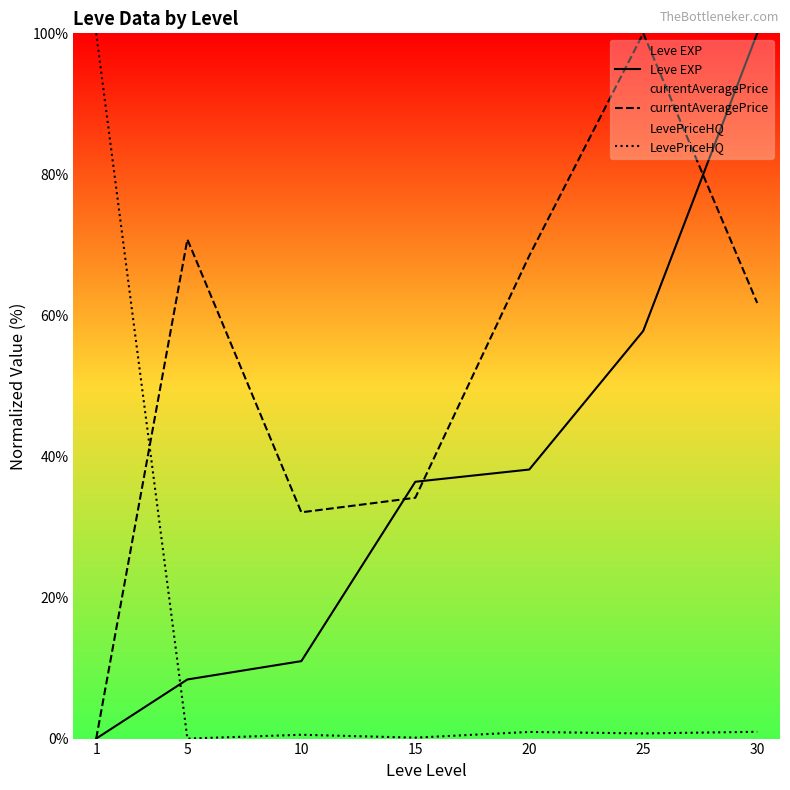

What are all the series names shown in the legend?

Leve EXP, currentAveragePrice, LevePriceHQ